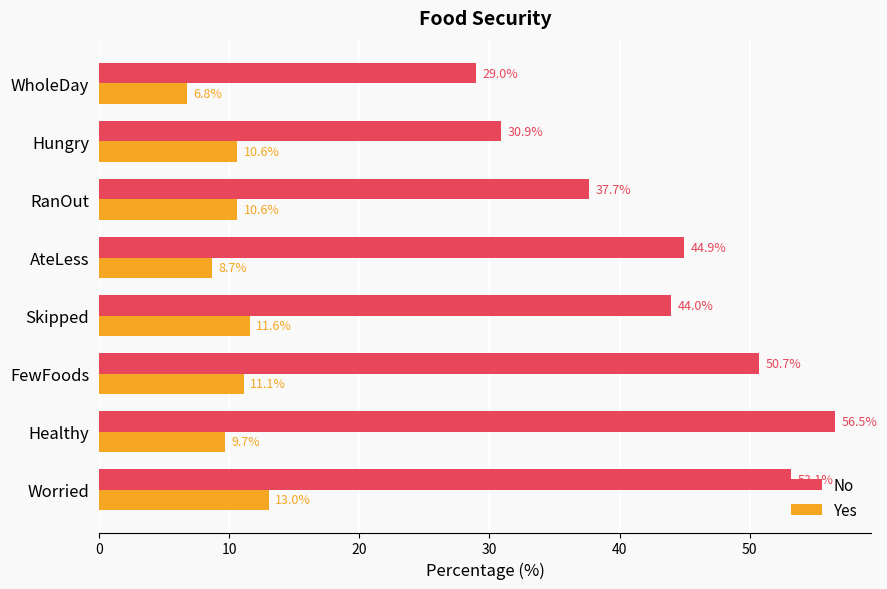

The Yes series shows 11.1 at FewFoods. True or false?

True